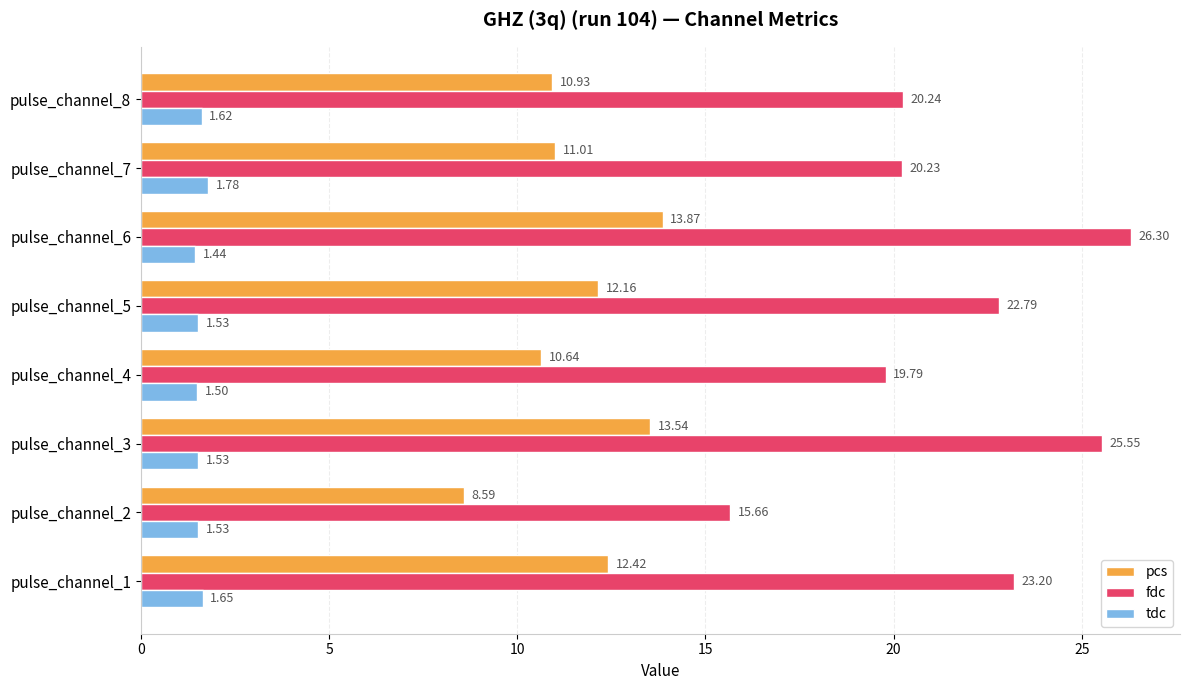

What is the average value of the pcs series?

11.6